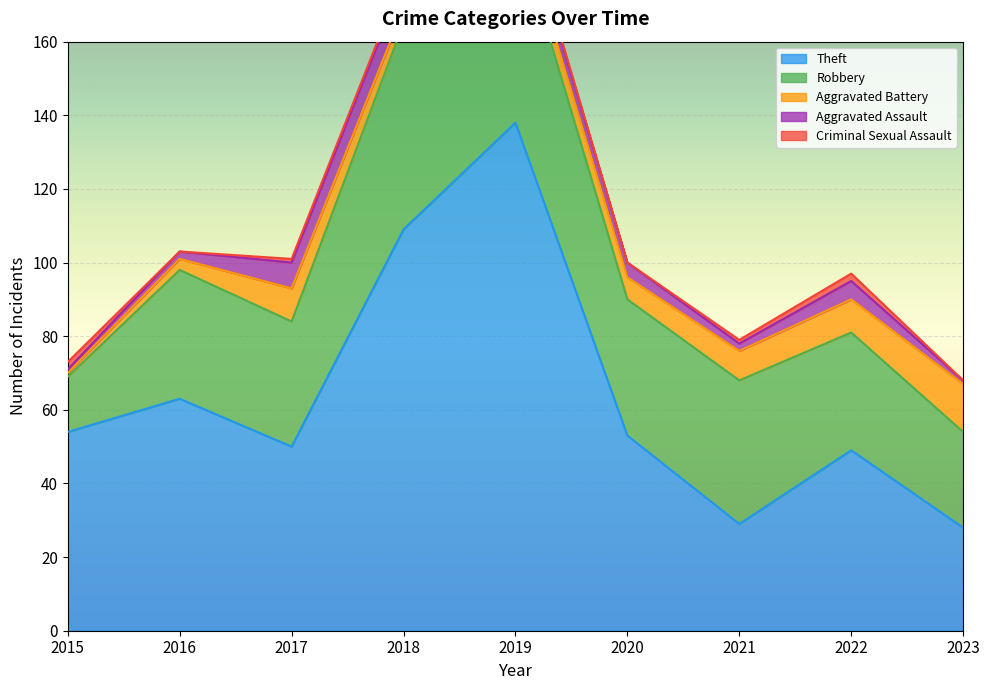

How many values in the Aggravated Battery series exceed 6?

4